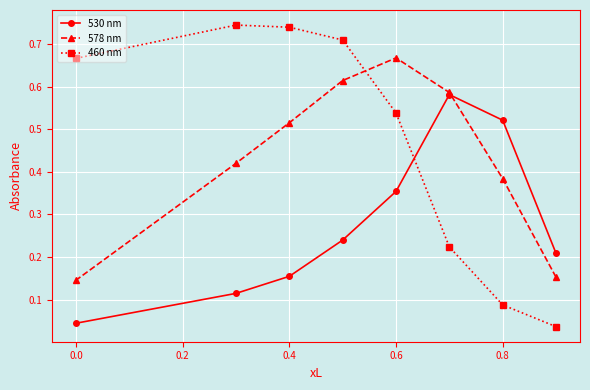

What is the highest value of the 460 nm series?

0.7